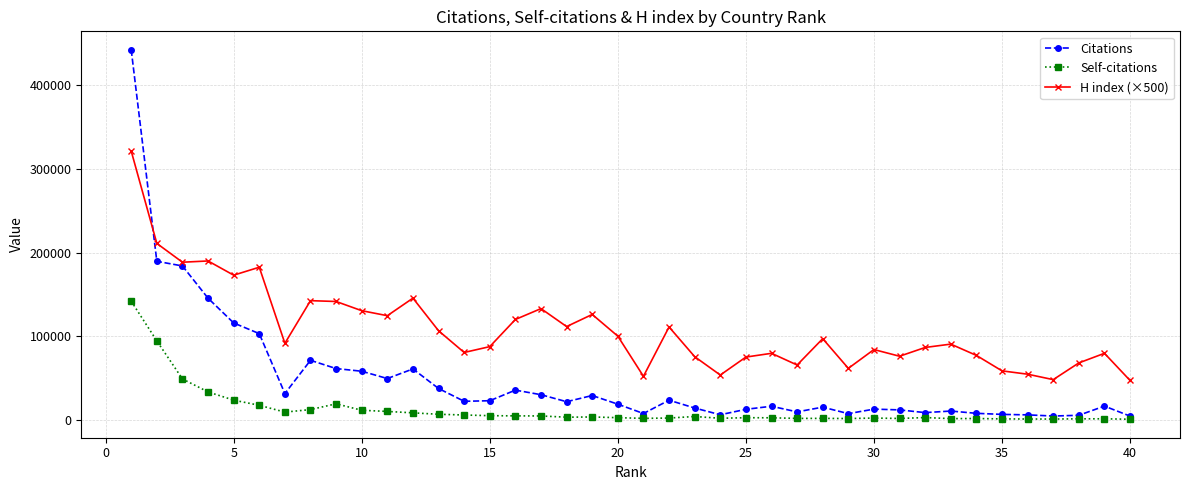

How many lines are shown in the chart?

3